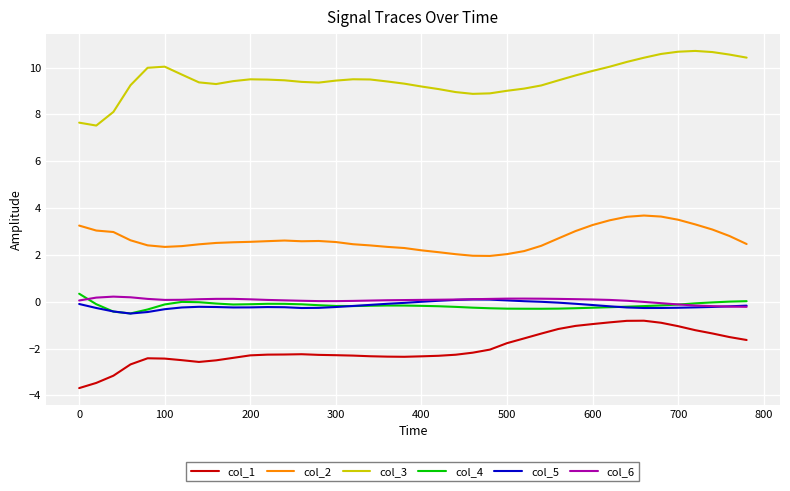

What is the lowest value of the col_5 series?

-0.5